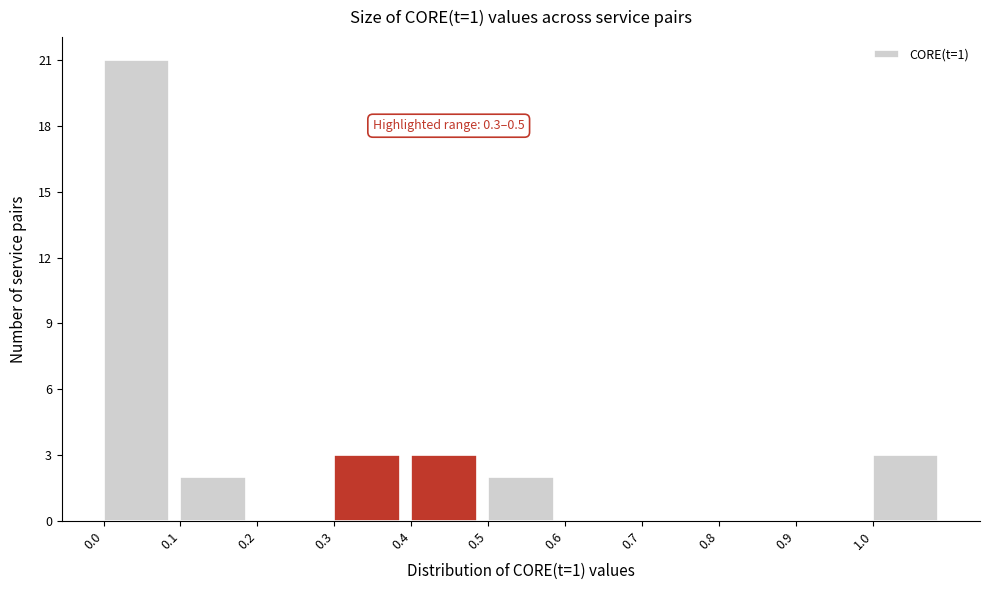

Over which range of the x-axis is the bar tallest?

0.0 to 0.1